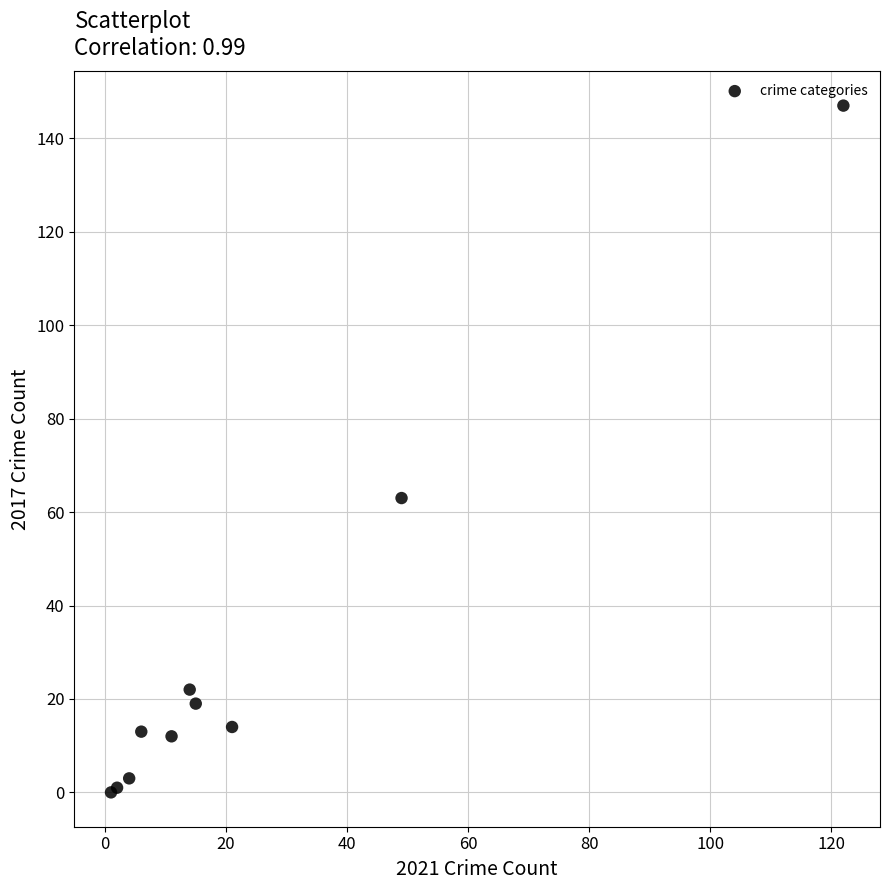

What Y value in the scatter plot is closest to 73?

63